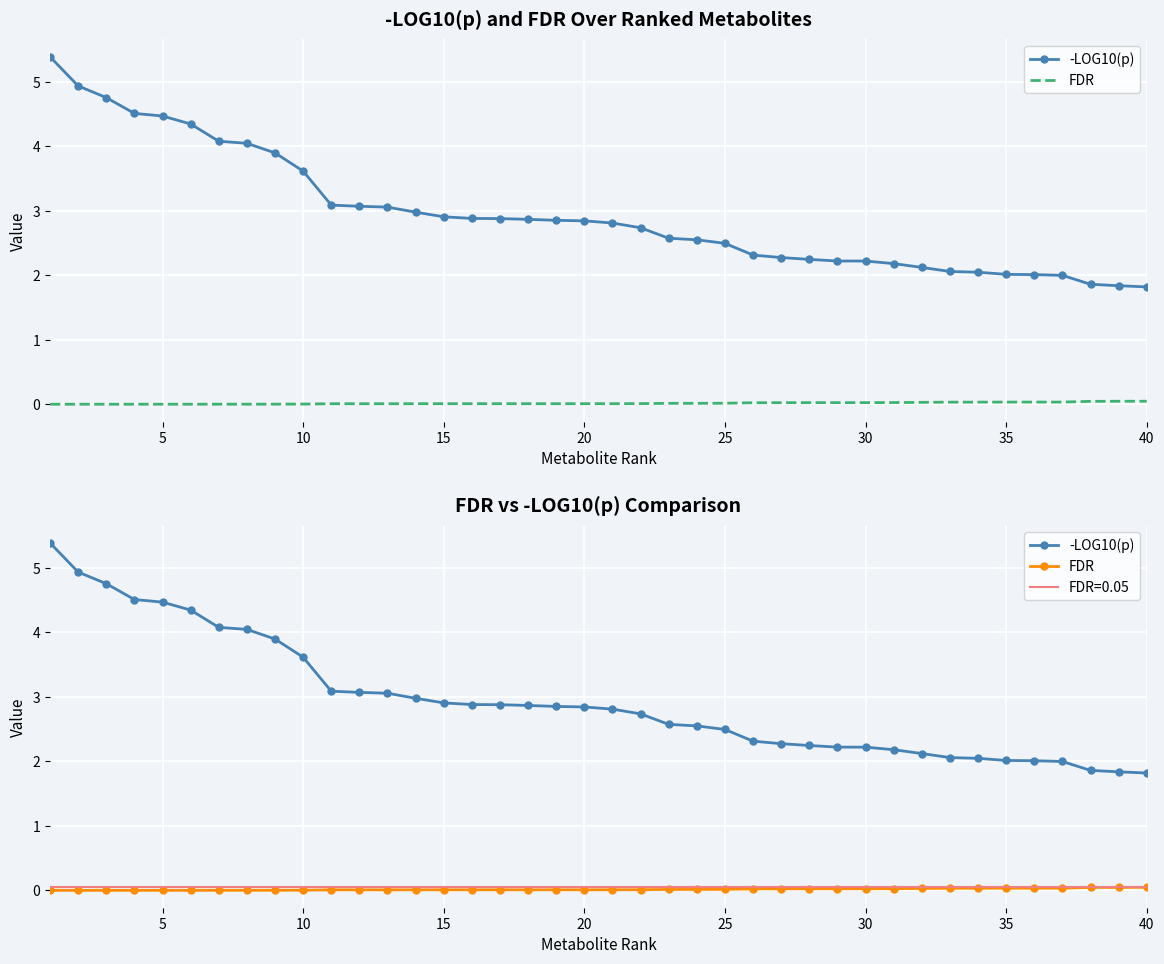

True or false: FDR has more than 0 interior local peaks.

False